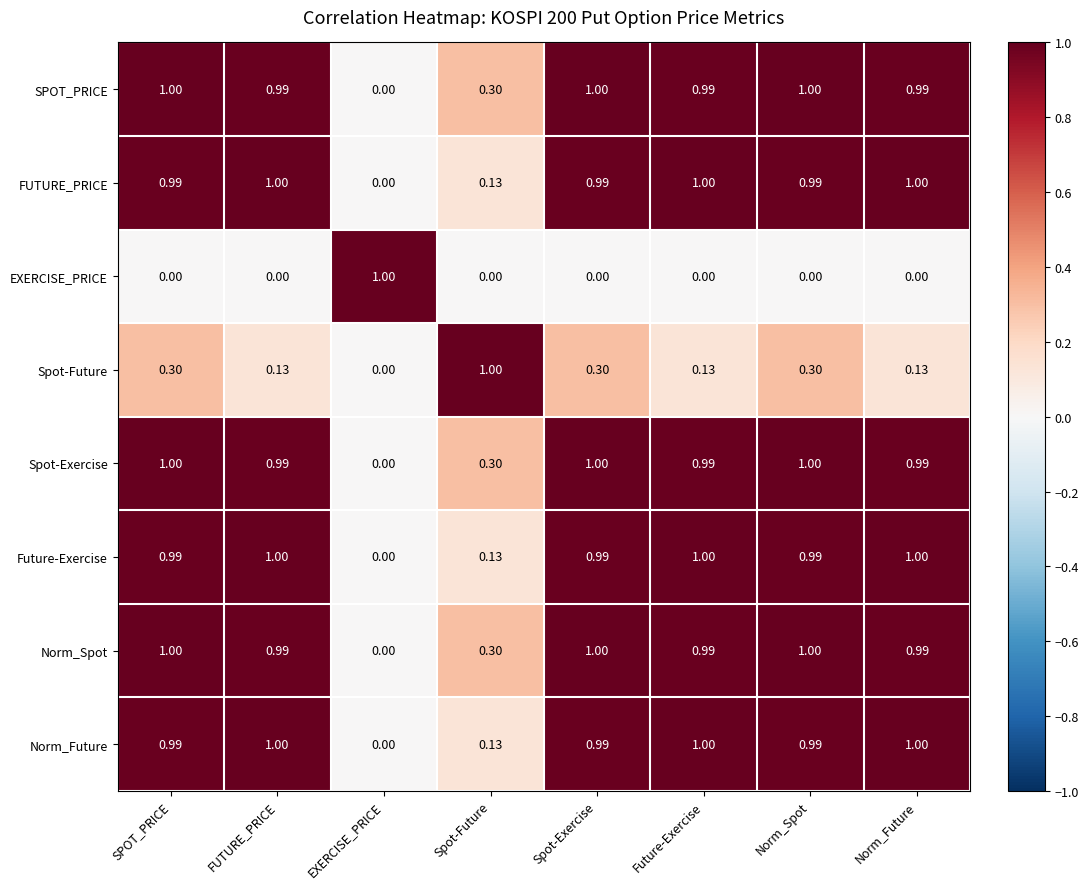

What is the maximum value shown in the chart?

1.0